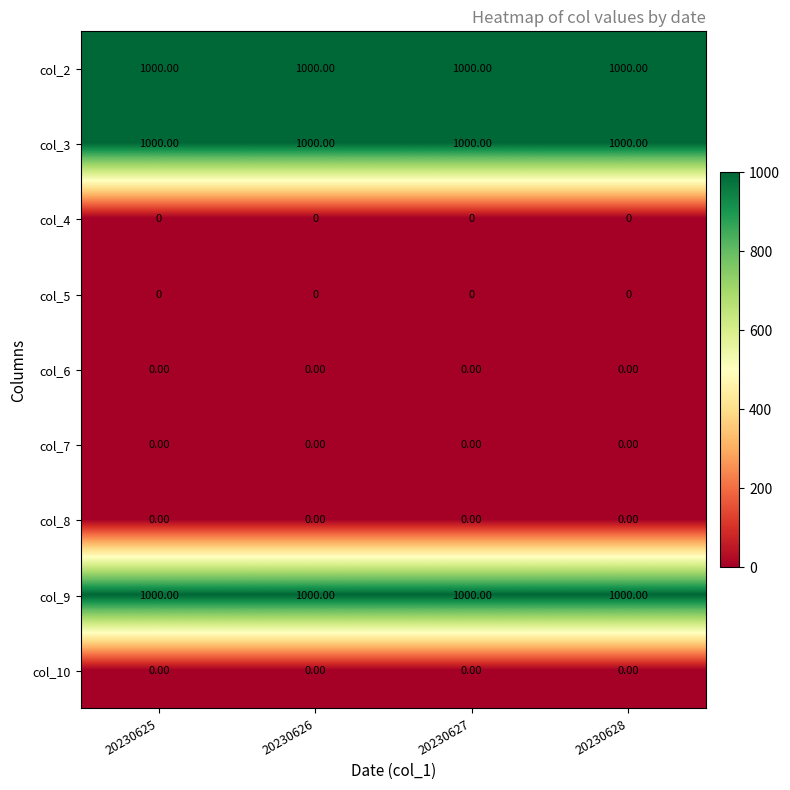

What is the total value across all series at 20230626?

3000